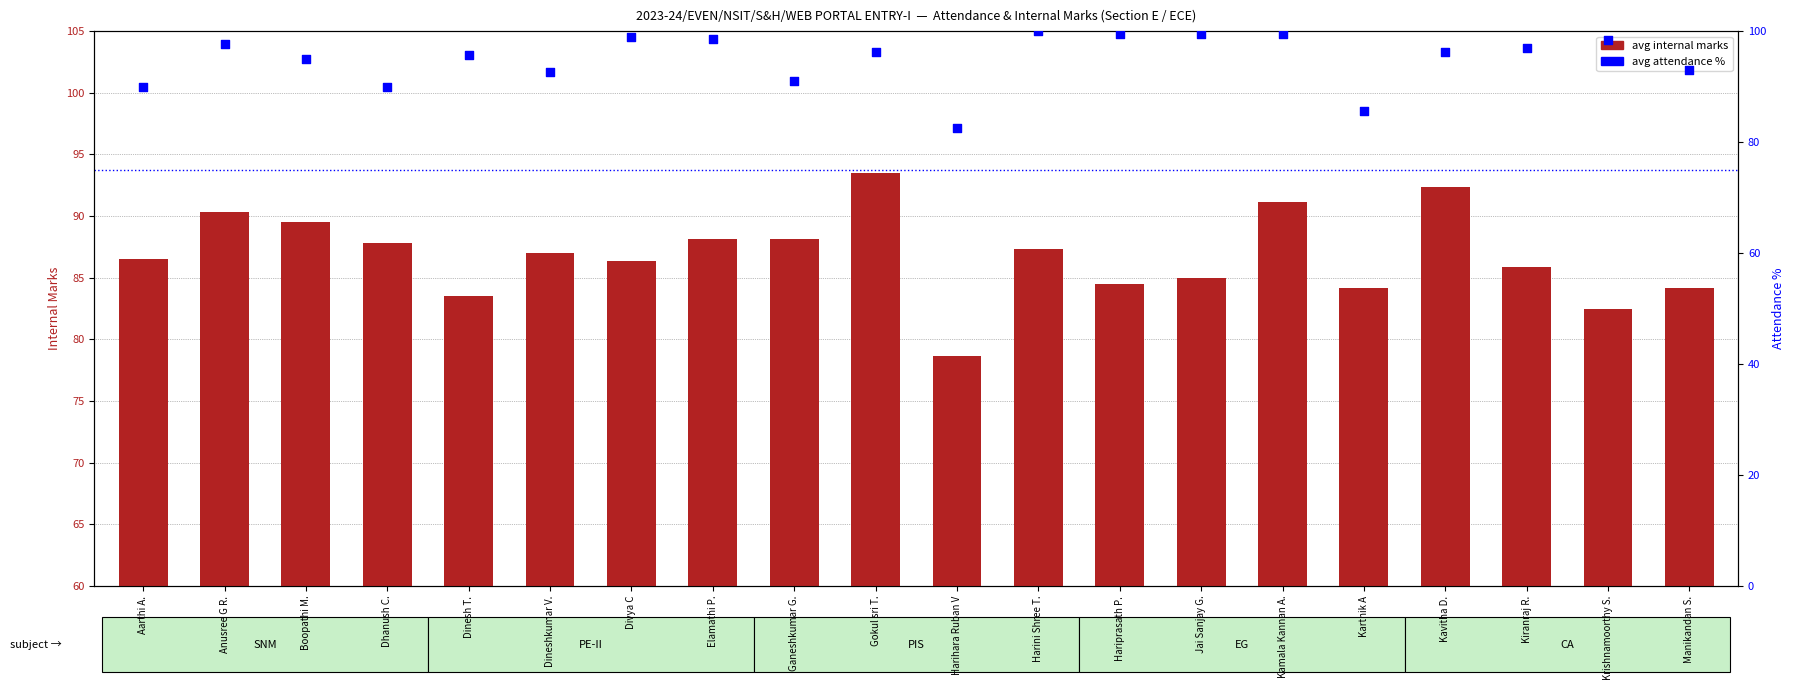

What are all the series names shown in the legend?

avg internal marks, avg attendance %